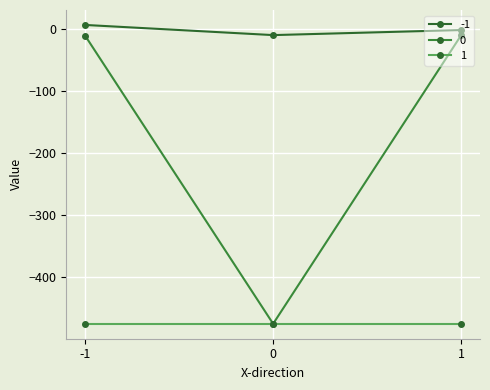

List the series in order of their overall mean, lowest first.

1, 0, -1